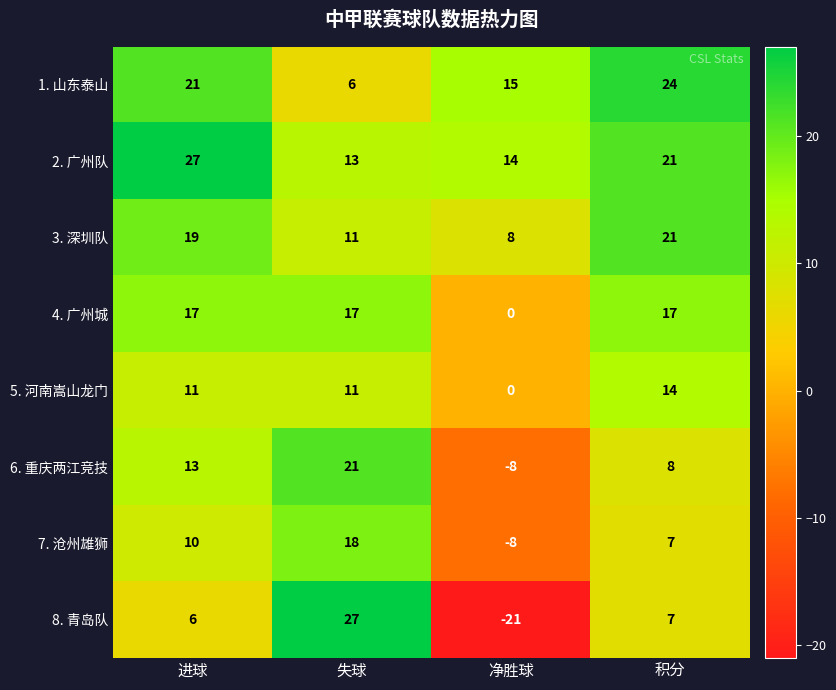

What is the sum of the 3. 深圳队 values at 进球 and 净胜球?

27